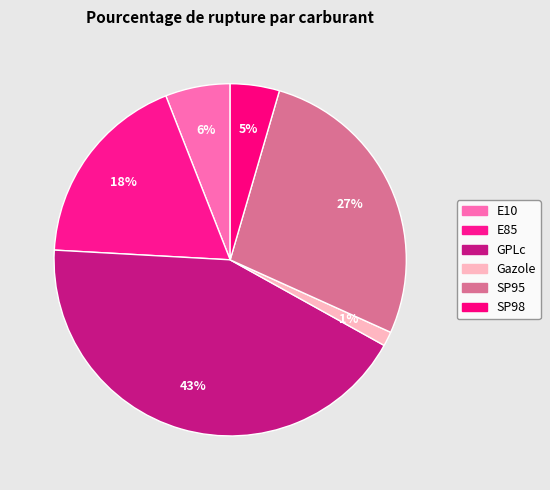

Combined, do SP98 and E10 account for over 50%?

No